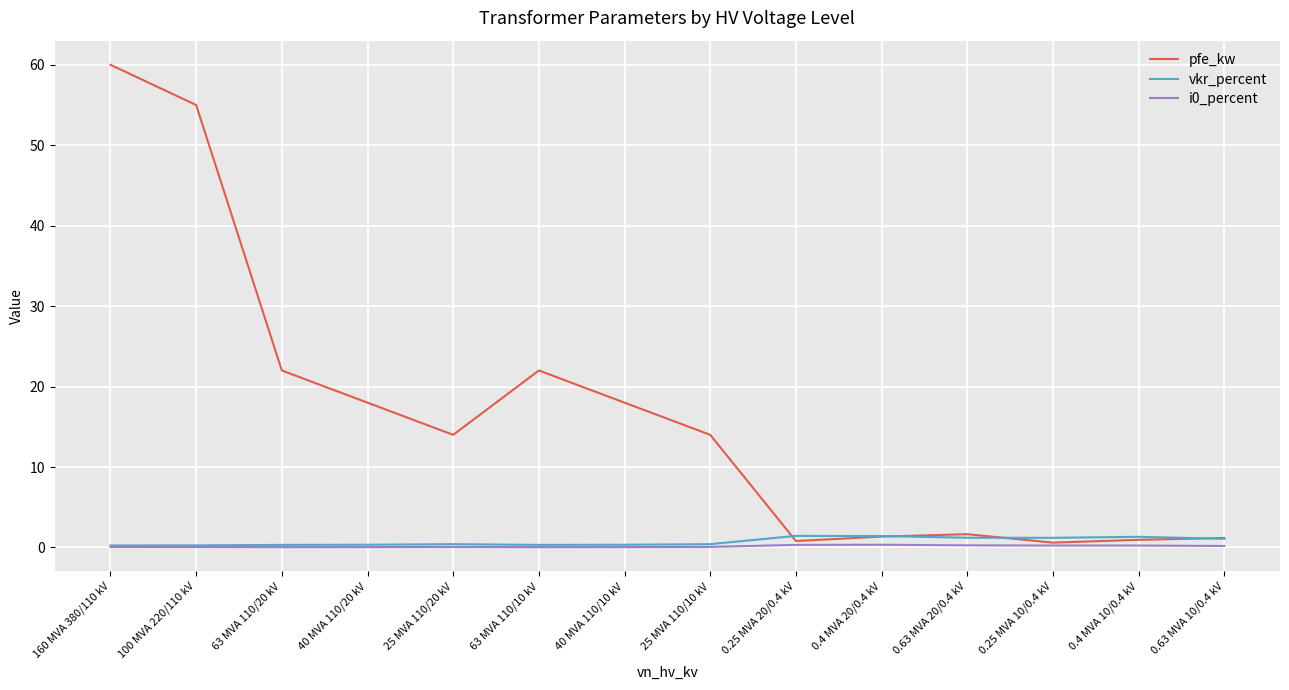

The pfe_kw series shows 5.5 at 63 MVA 110/20 kV. True or false?

False